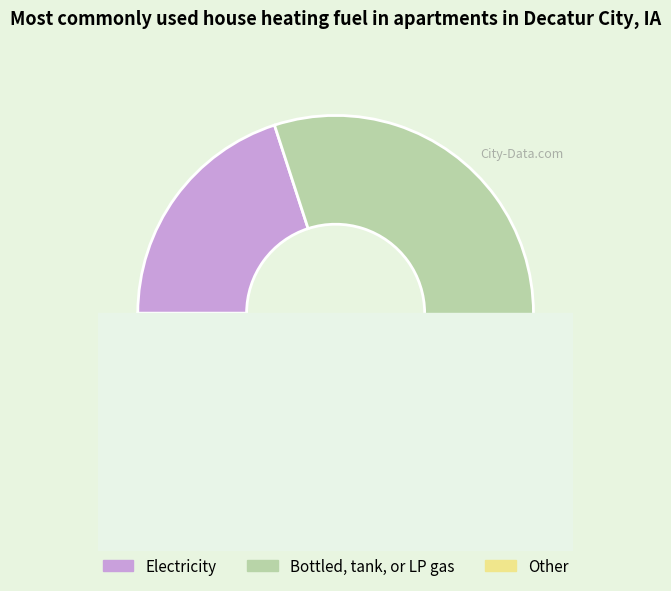

Count the number of slices in the pie.

4